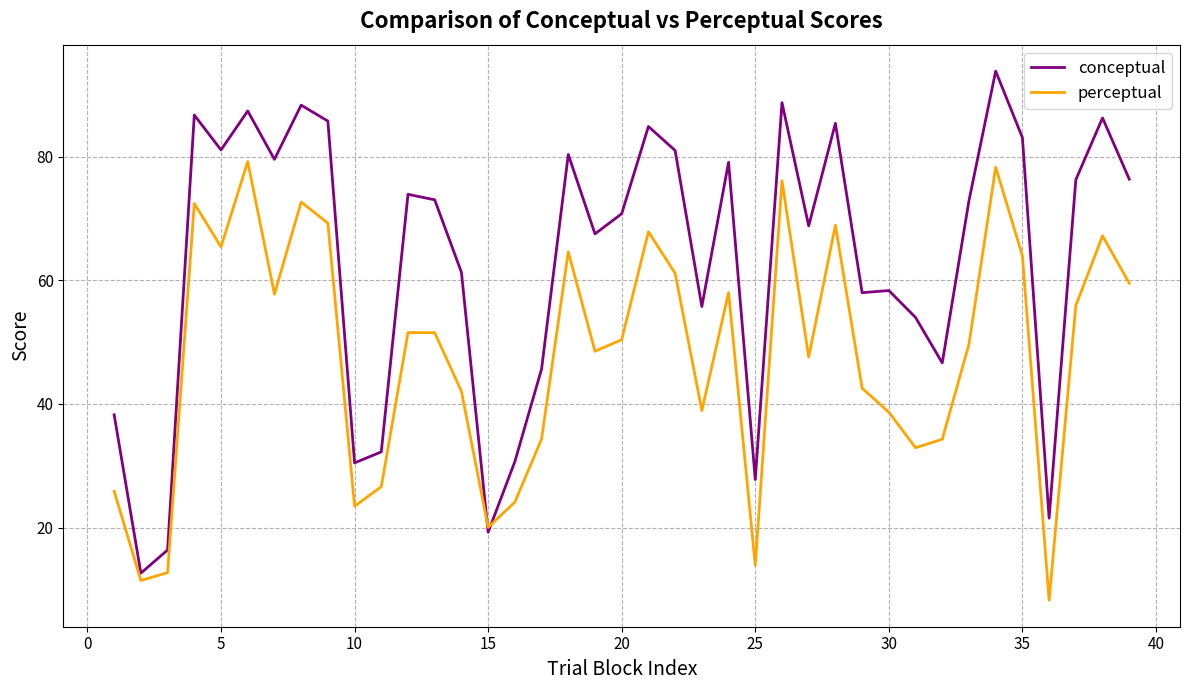

How many values in the conceptual series are below 72?

19